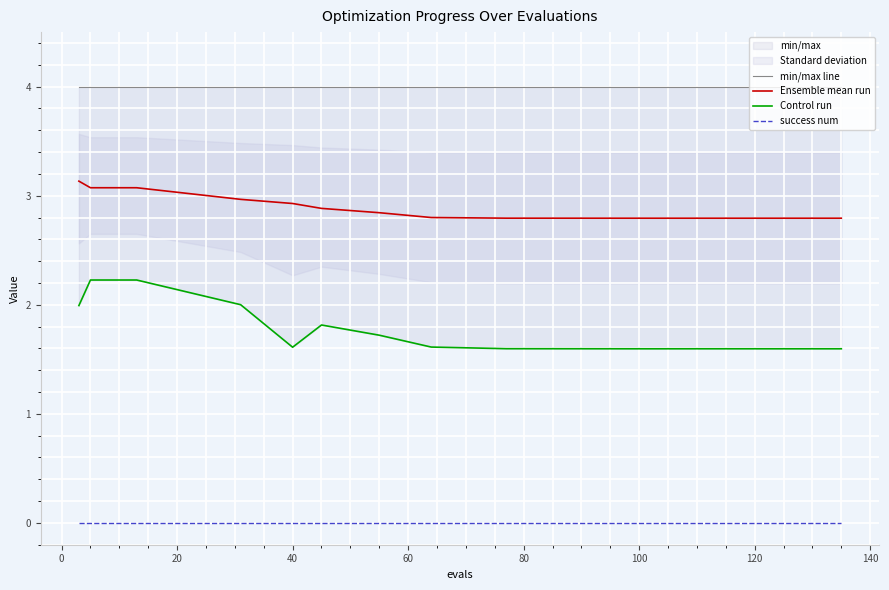

True or false: success num and Ensemble mean run cross at least once.

False